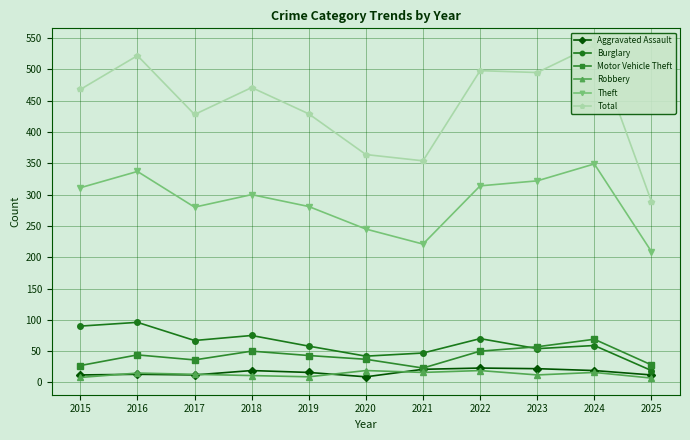

What is the difference between the Aggravated Assault values at 2020 and 2015?

3